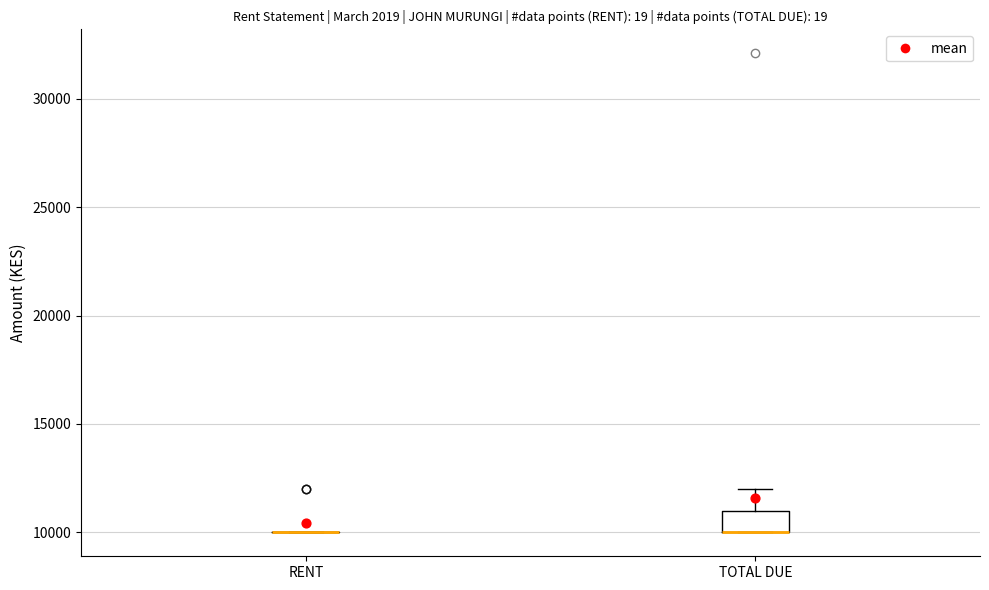

Reading left to right, transcribe this box plot: for each box, give where its median line is, the range the box spans, and where its two whiskers end, as read against the y-axis. The values are not printed on the chart, so give them approximately, as read against the axis.

RENT: box collapsed to a line at 10000, whiskers 10000 to 10000
TOTAL DUE: median 10000 (drawn on the box's lower edge), box 10000 to 11000, whiskers 10000 to 12000